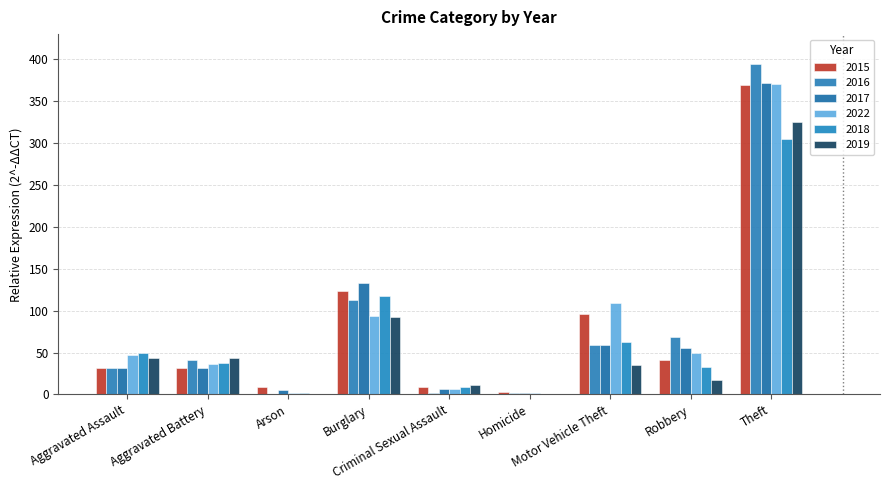

What are all the series names shown in the legend?

2015, 2016, 2017, 2022, 2018, 2019